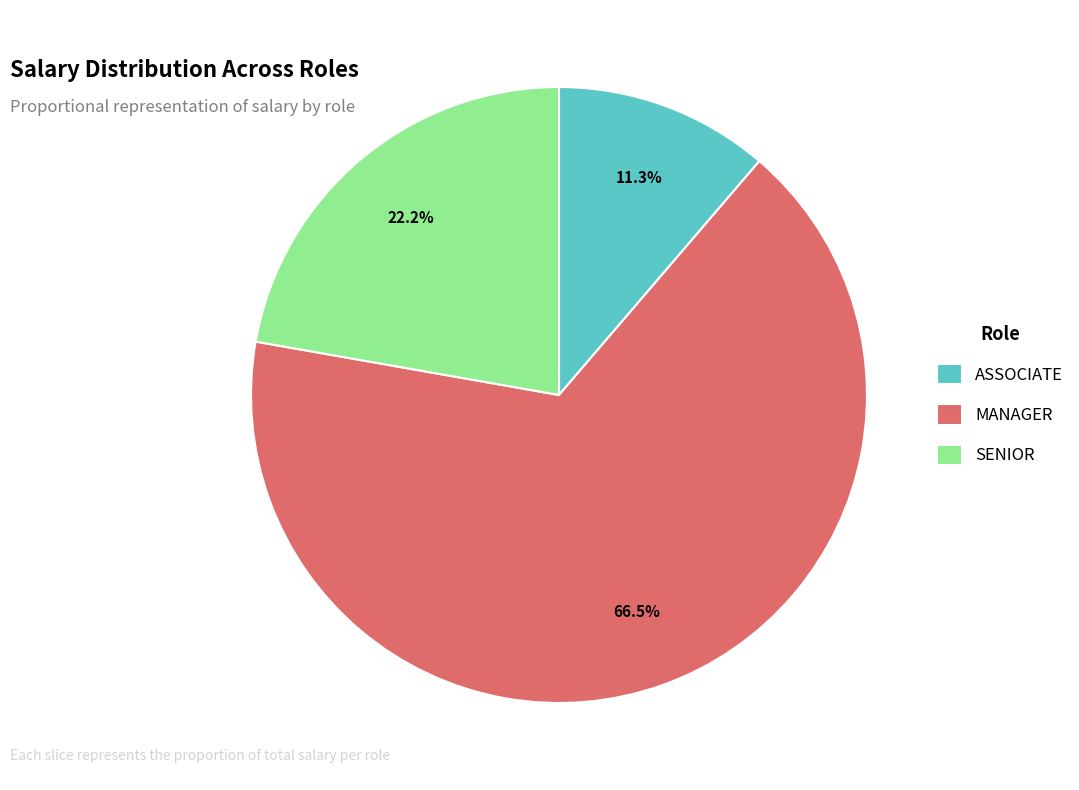

What is the ratio of the value at ASSOCIATE to the value at SENIOR?

0.5